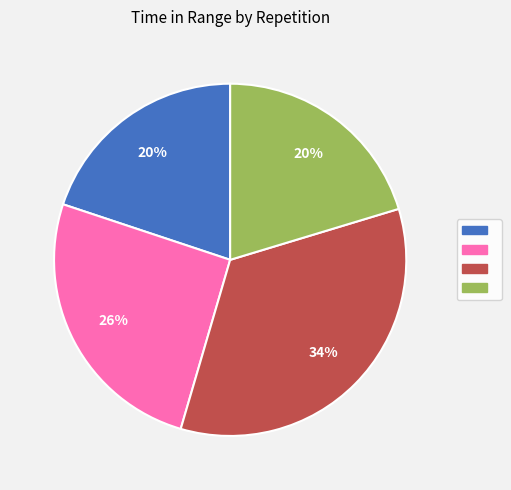

To the nearest percent, what is the average slice percentage?

25%